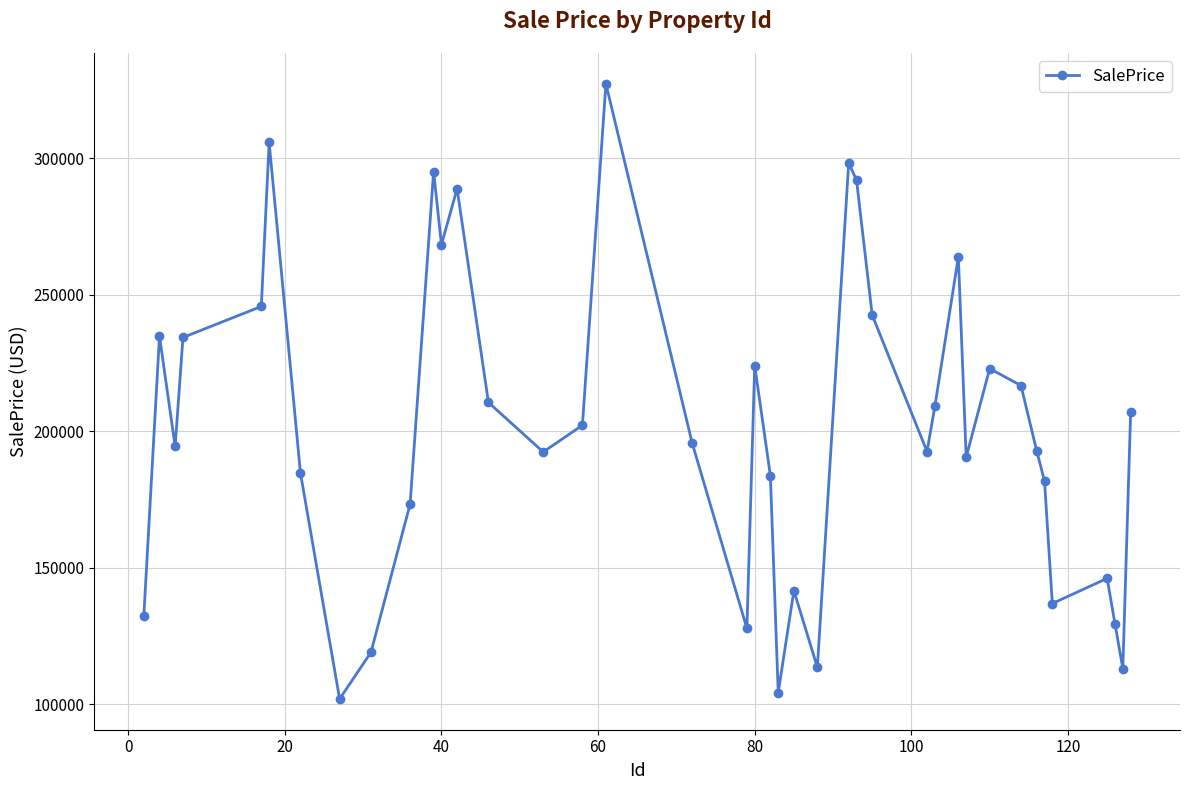

What is the difference between the maximum and minimum values?

225287.9